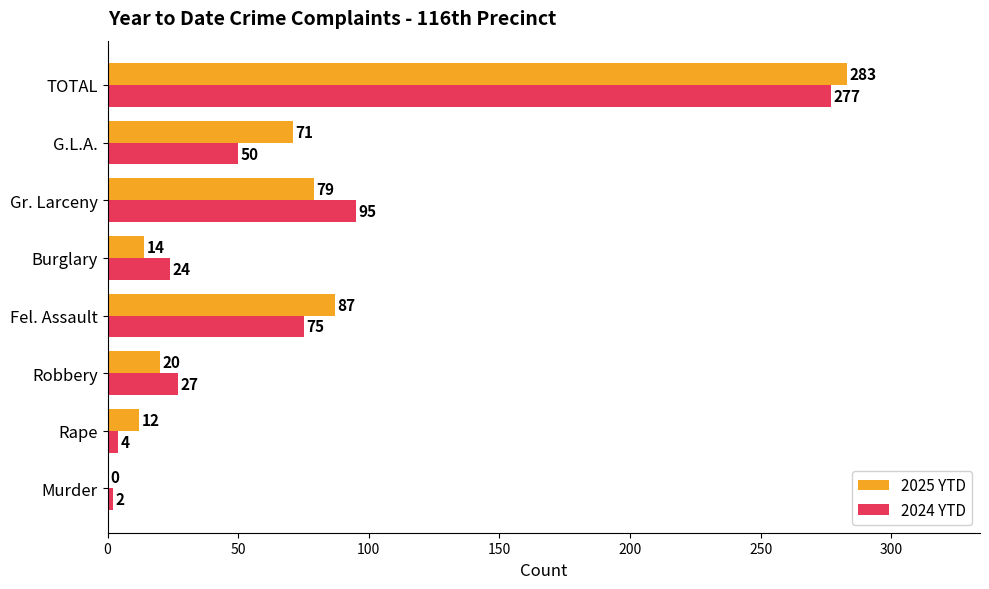

What is the sum of the 2025 YTD values at Burglary and G.L.A.?

85